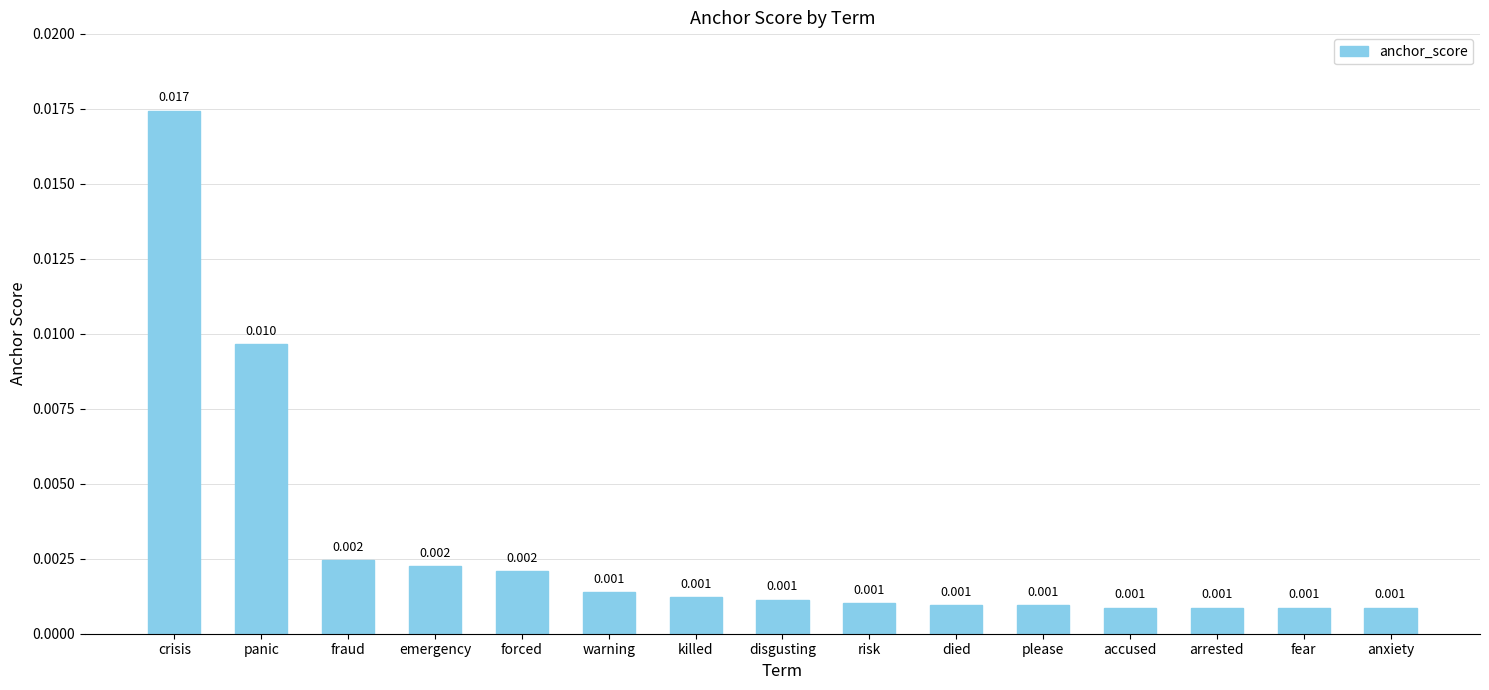

Which label corresponds to the largest value in the chart?

crisis